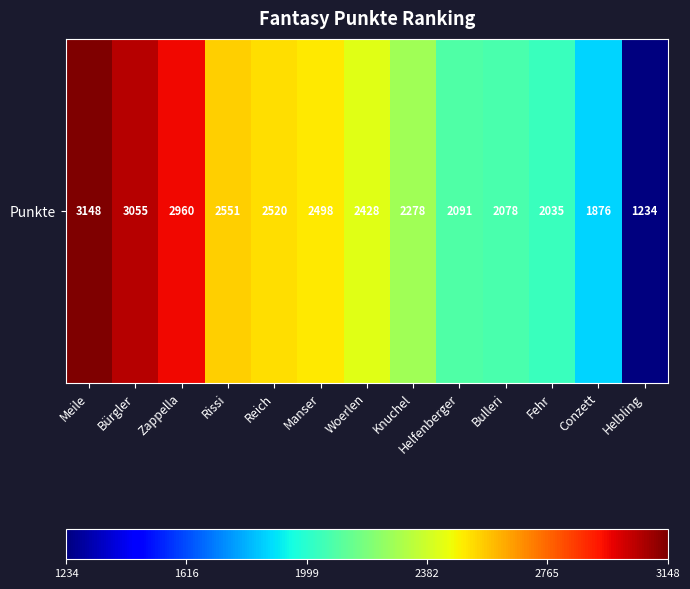

Reading left to right, extract all data points from this chart.

Meile=3148	Bürgler=3055	Zappella=2960	Rissi=2551	Reich=2520	Manser=2498	Woerlen=2428	Knuchel=2278	Helfenberger=2091	Bulleri=2078	Fehr=2035	Conzett=1876	Helbling=1234